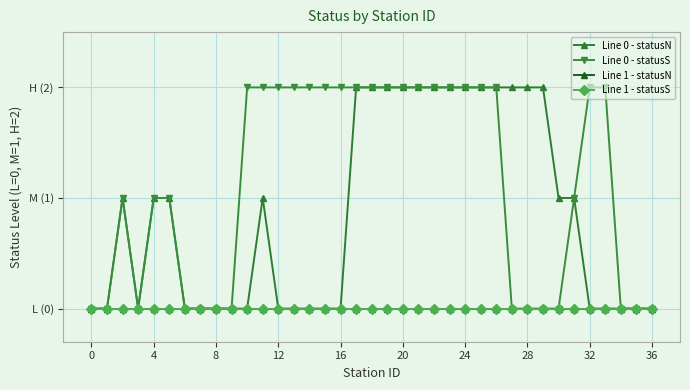

Reading right to left, list all the values displayed in this chart.

Line 0 - statusN: 0	0	0	0	0	1	1	2	2	2	2	2	2	2	2	2	2	2	2	2	0	0	0	0	0	1	0	0	0	0	0	1	1	0	1	0	0
Line 0 - statusS: 0	0	0	2	2	1	0	0	0	0	2	2	2	2	2	2	2	2	2	2	2	2	2	2	2	2	2	0	0	0	0	1	1	0	1	0	0
Line 1 - statusN: 0	0	0	0	0	0	0	0	0	0	0	0	0	0	0	0	0	0	0	0	0	0	0	0	0	0	0	0	0	0	0	0	0	0	0	0	0
Line 1 - statusS: 0	0	0	0	0	0	0	0	0	0	0	0	0	0	0	0	0	0	0	0	0	0	0	0	0	0	0	0	0	0	0	0	0	0	0	0	0